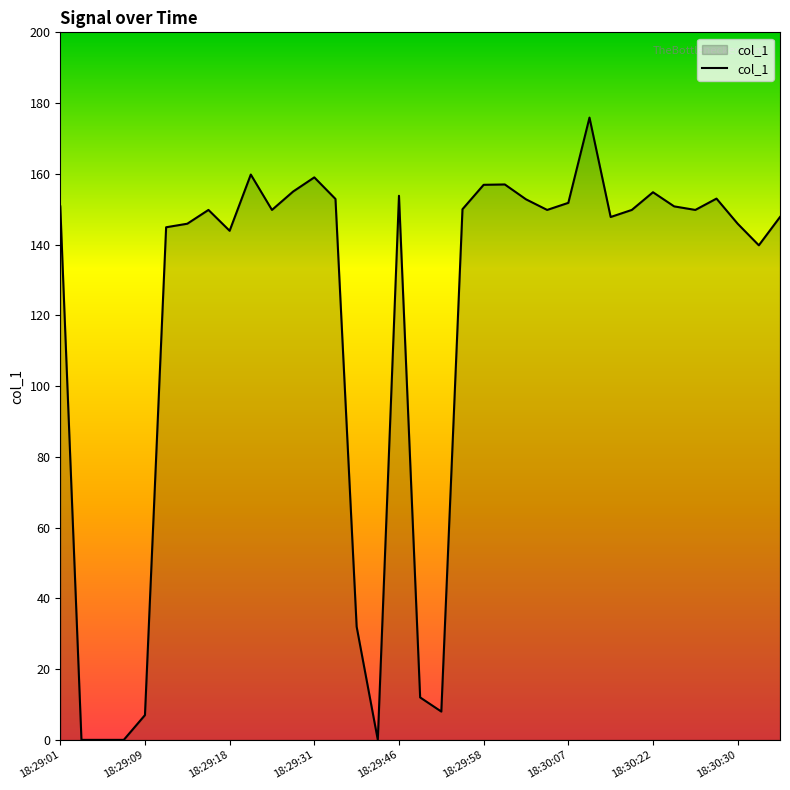

What is the greatest value displayed?

175.9